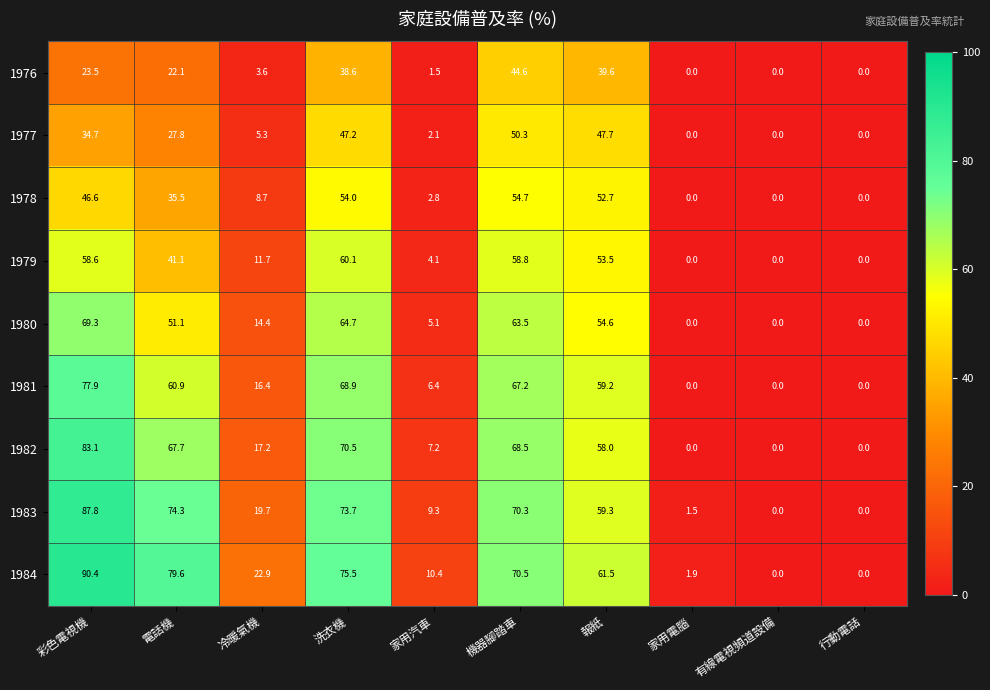

Where is 1984 nearest to the value 45?

報紙